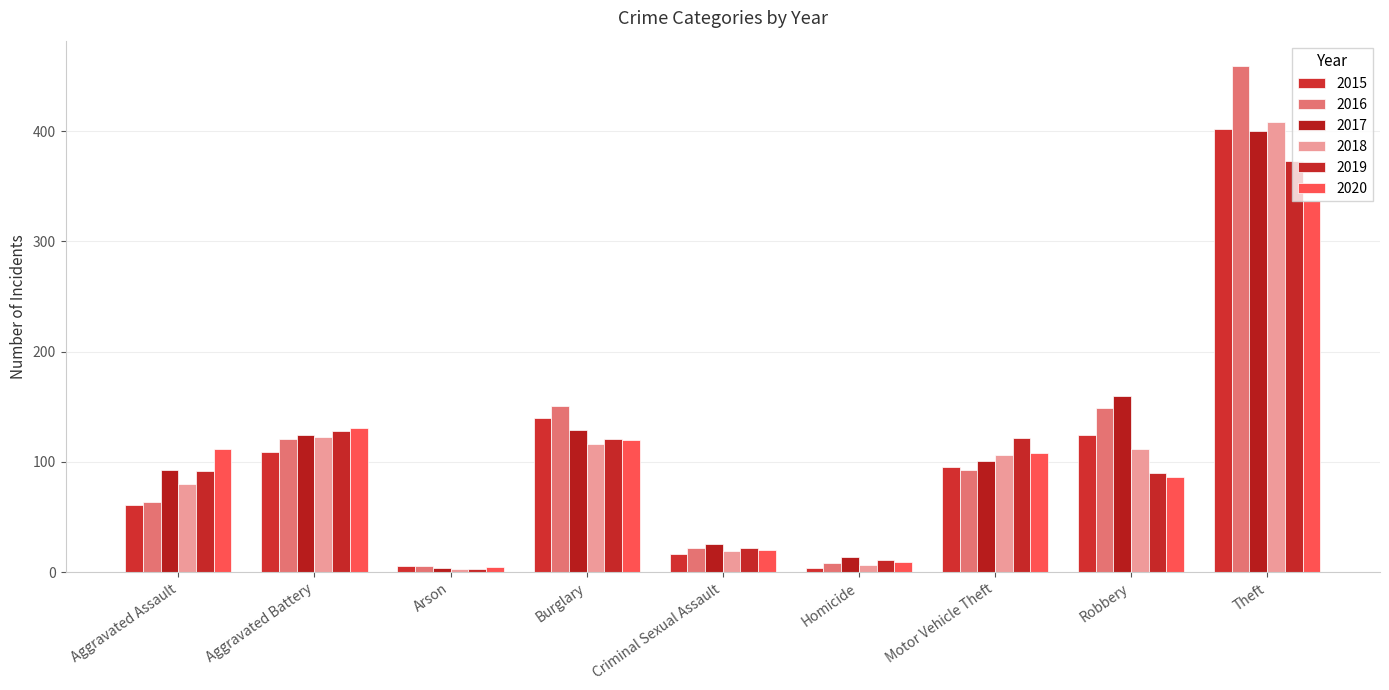

Is it true that 2016 equals 64 at Aggravated Assault?

True